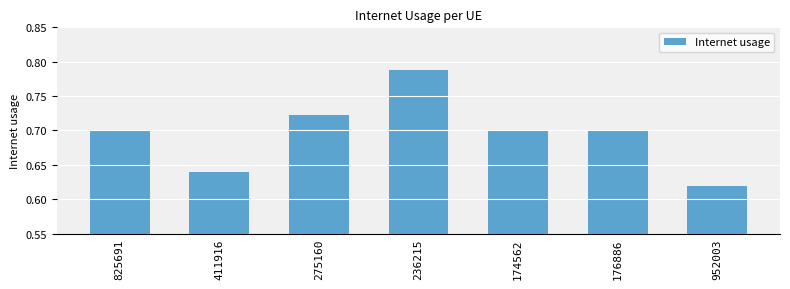

What is the difference between the values at 236215 and 952003?

0.2